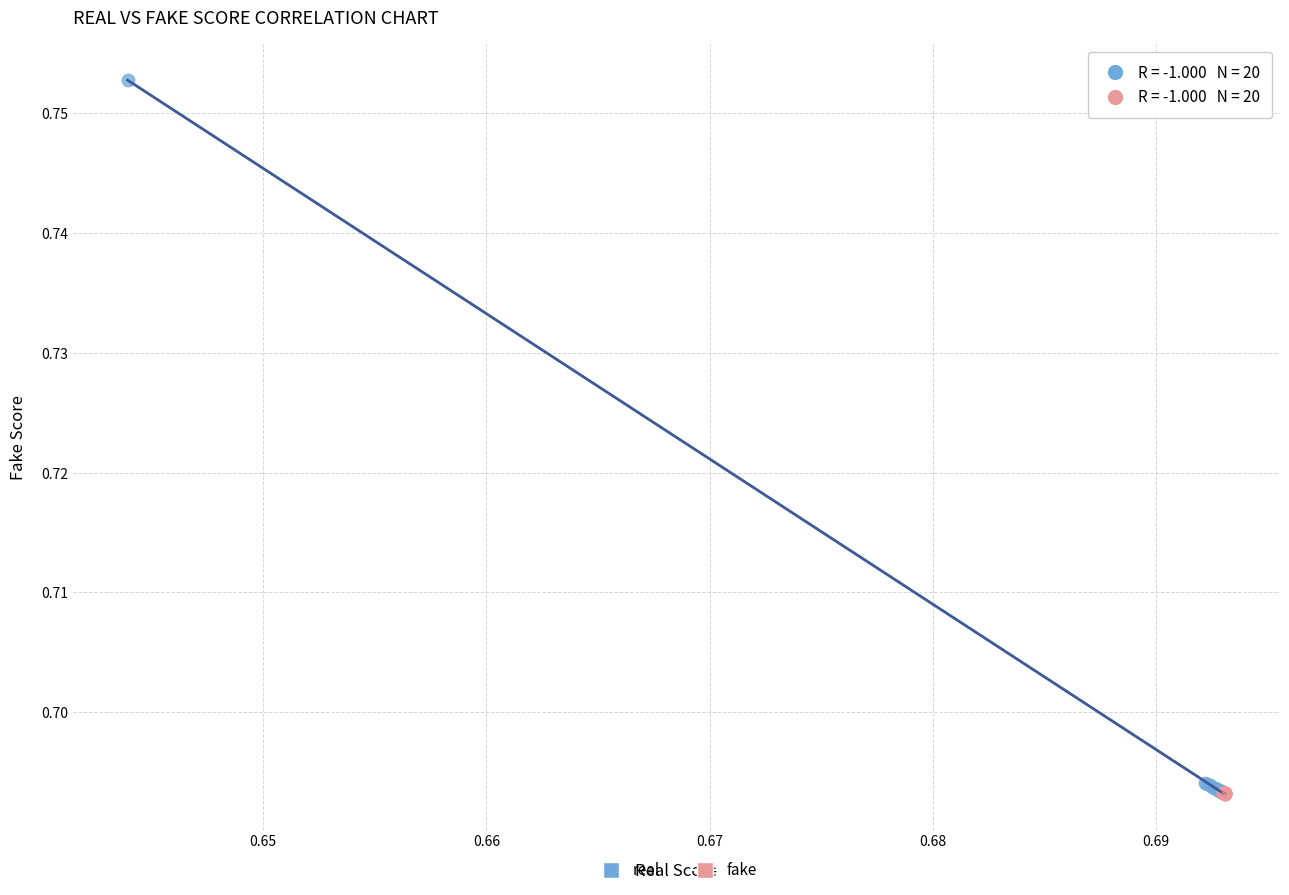

Which series has the largest Y range (max minus min)?

real